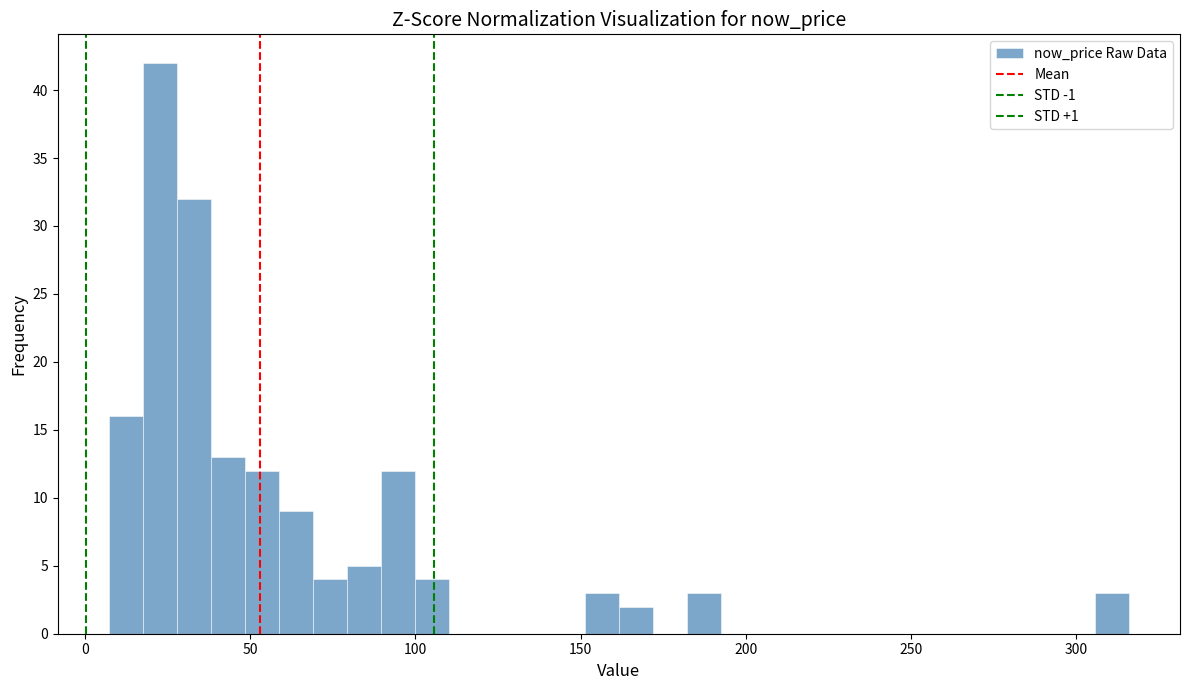

Read against the x-axis, roughly where is the centre of the tallest bar?

25